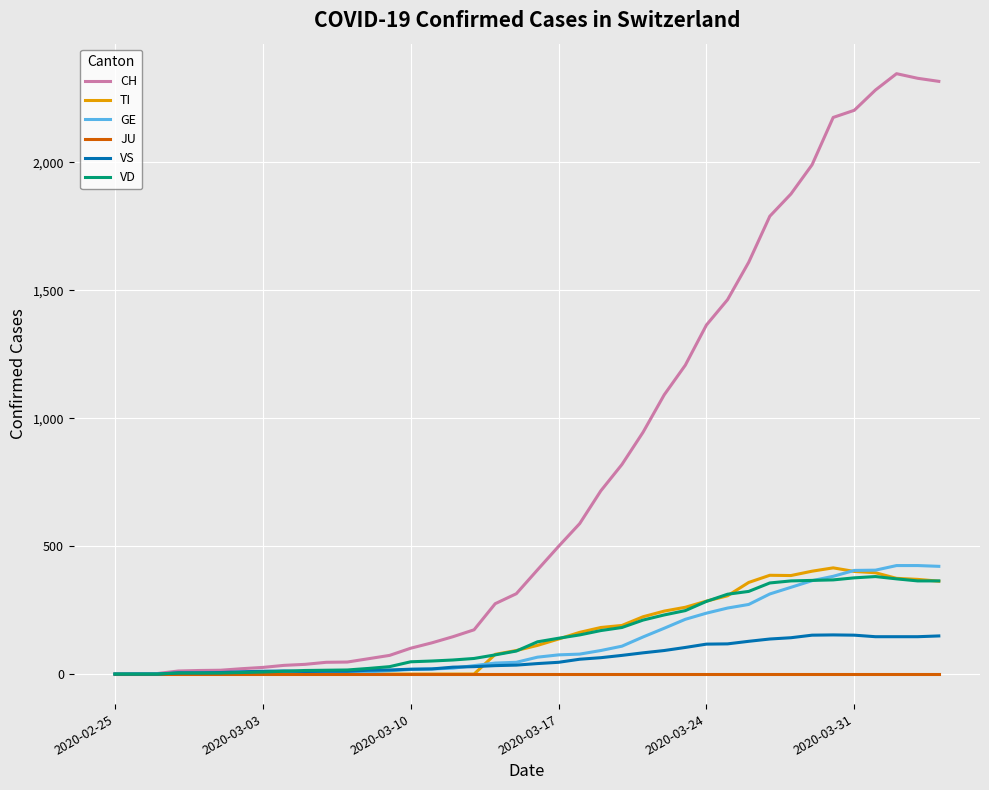

Is this an area chart (filled region under the line)?

No